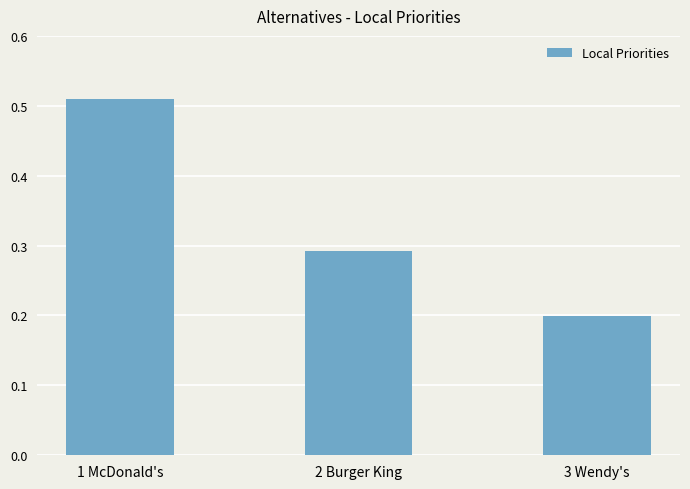

List the labels in order of value, smallest first.

3 Wendy's, 2 Burger King, 1 McDonald's